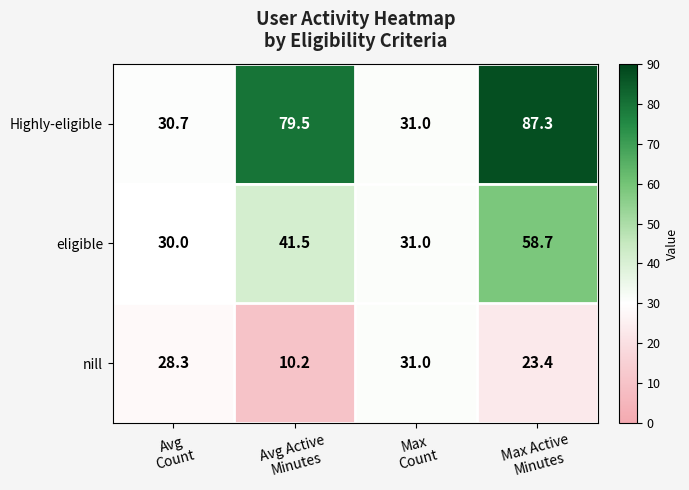

List the series in order of their peak value, highest first.

Highly-eligible, eligible, nill